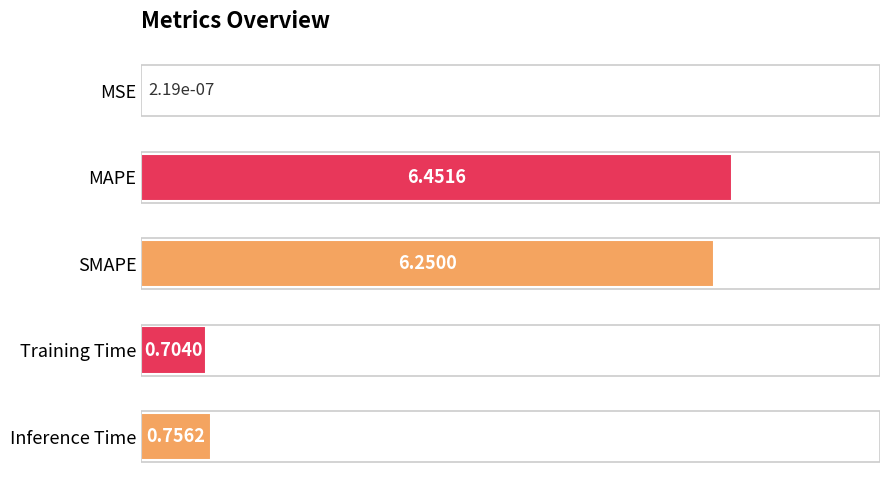

What is the ratio of the value at SMAPE to the value at MAPE?

1.0